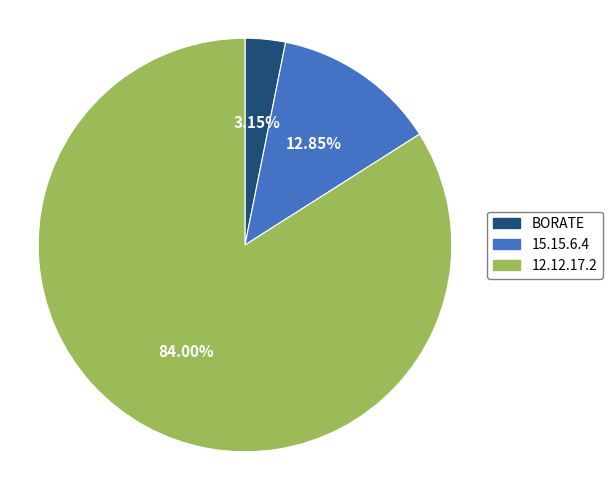

Between BORATE and 12.12.17.2, which is larger?

12.12.17.2